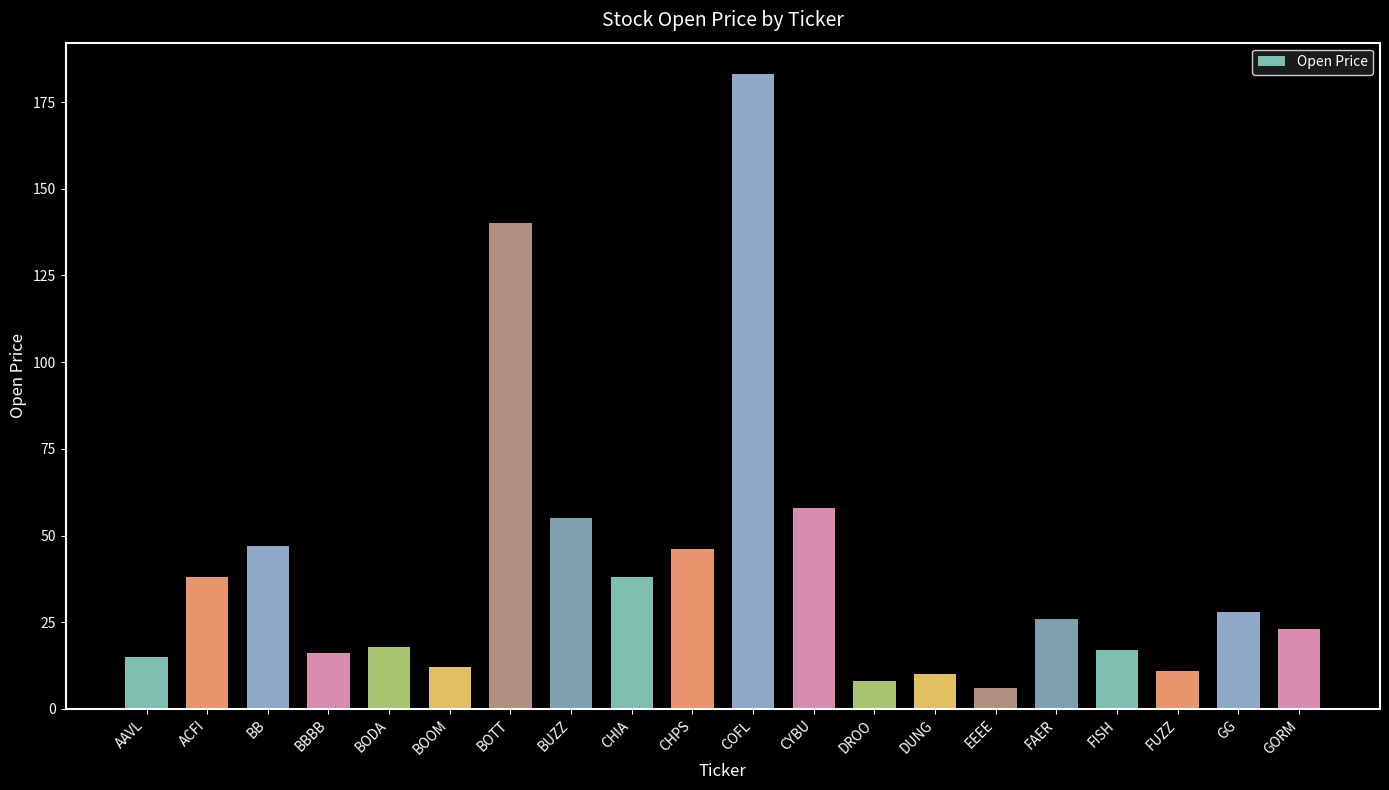

Reading left to right, extract all data points from this chart.

AAVL=15	ACFI=38	BB=47	BBBB=16	BODA=18	BOOM=12	BOTT=140	BUZZ=55	CHIA=38	CHPS=46	COFL=183	CYBU=58	DROO=8	DUNG=10	EEEE=6	FAER=26	FISH=17	FUZZ=11	GG=28	GORM=23